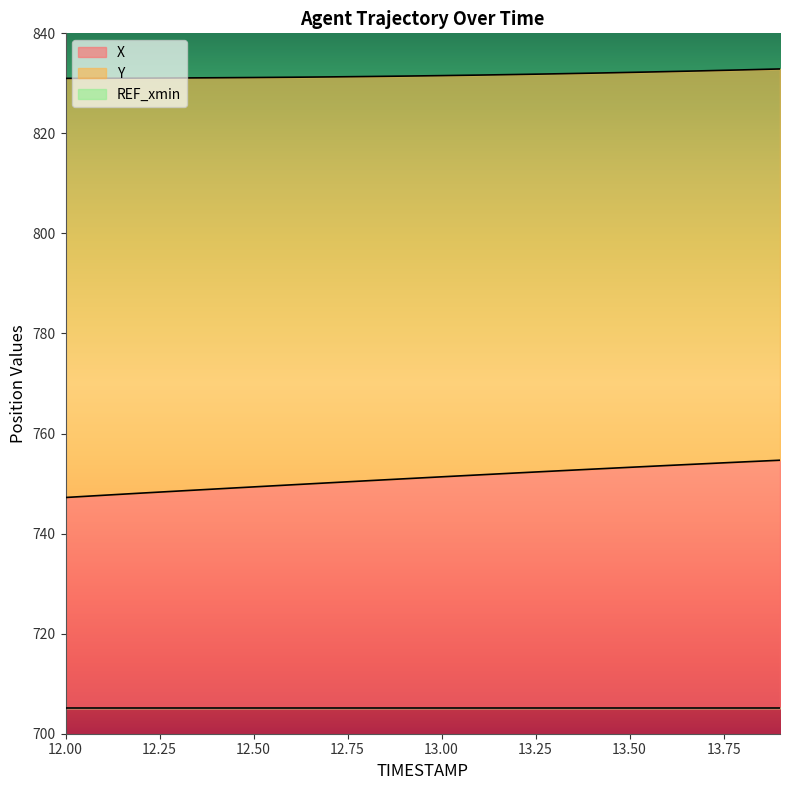

True or false: Y and X cross at least once.

False